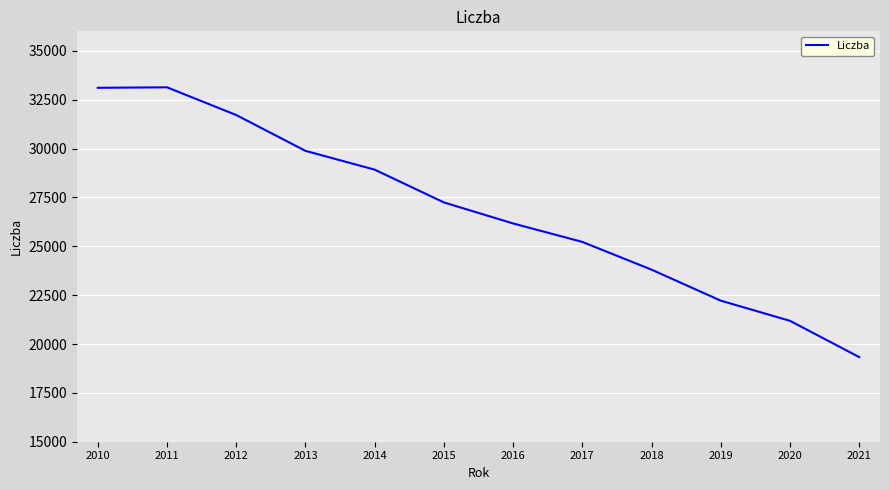

True or false: the data shows 53572 at 2010.

False